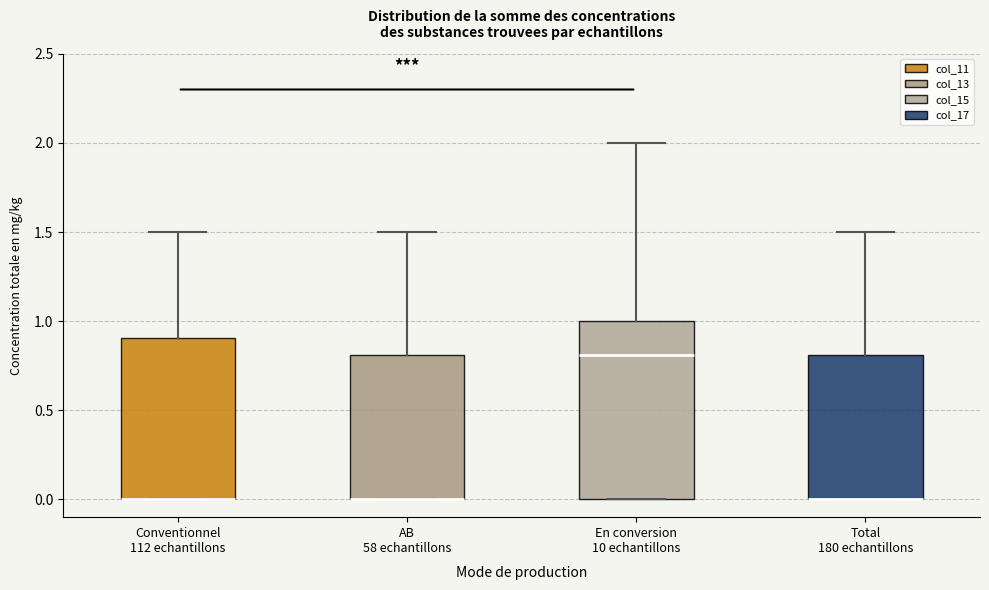

Reading left to right, read every box against the y-axis: the position of its median line, the range the box covers, and the ends of its whiskers. The values are not printed on the chart, so give them approximately, as read against the axis.

Conventionnel 112 echantillons: median 0.0 (drawn on the box's lower edge), box 0.0 to 0.9, whiskers 0.0 to 1.5
AB 58 echantillons: median 0.0 (drawn on the box's lower edge), box 0.0 to 0.8, whiskers 0.0 to 1.5
En conversion 10 echantillons: median 0.8, box 0.0 to 1.0, whiskers 0.0 to 2.0
Total 180 echantillons: median 0.0 (drawn on the box's lower edge), box 0.0 to 0.8, whiskers 0.0 to 1.5